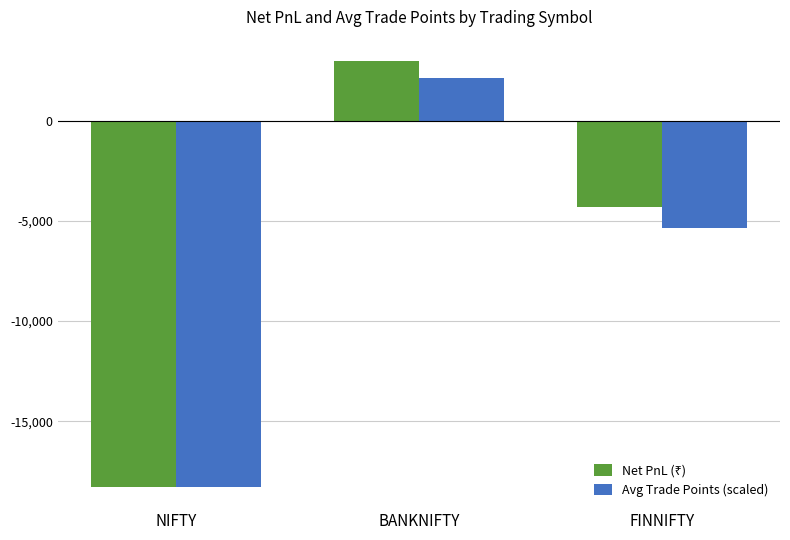

What is the maximum value shown in the chart?

2980.2